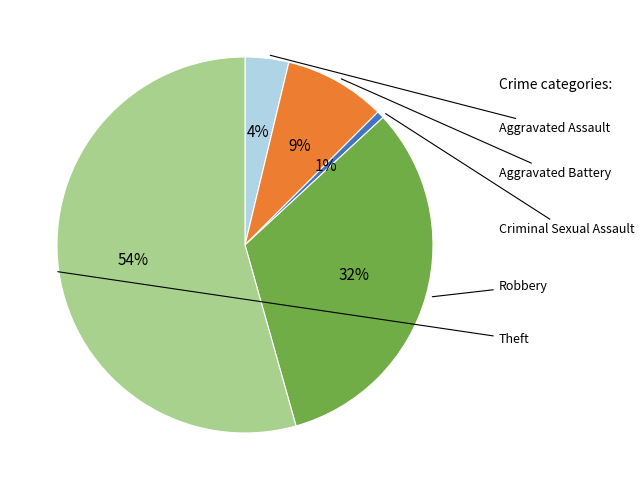

Which slice is the smallest?

Criminal Sexual Assault